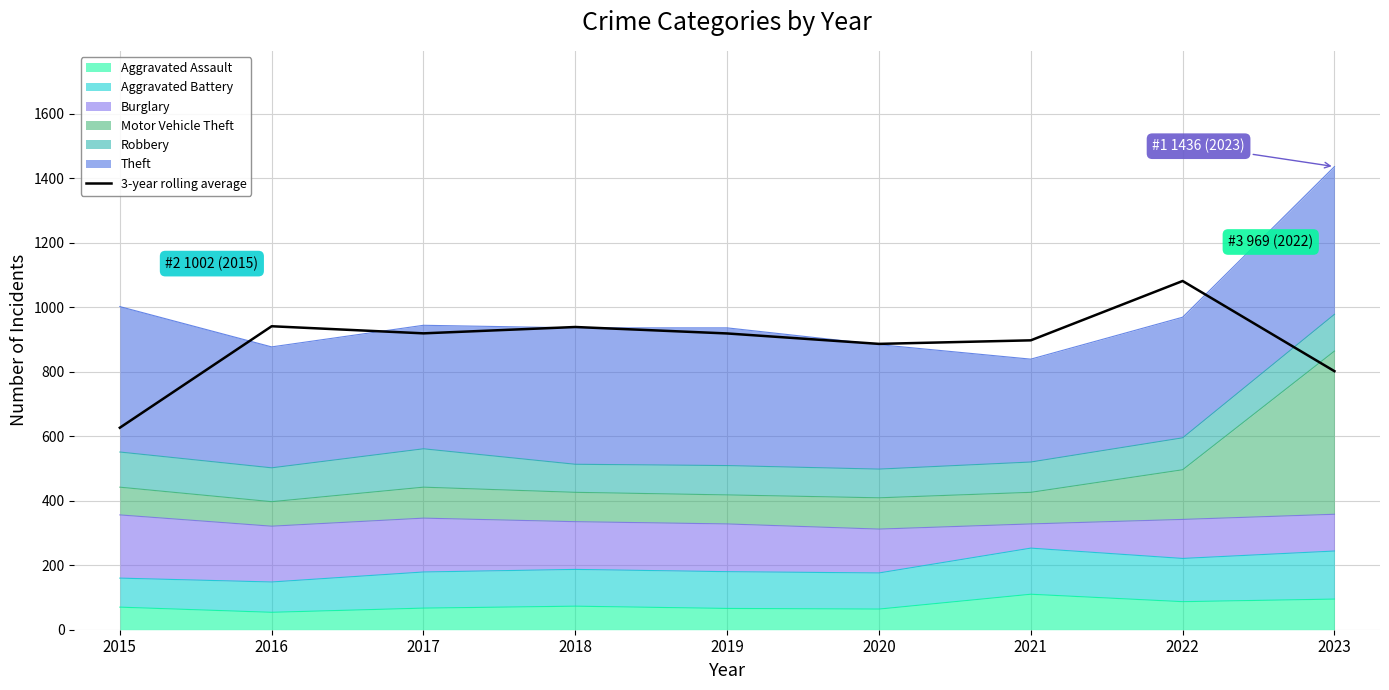

How many data points are less than 918?

4